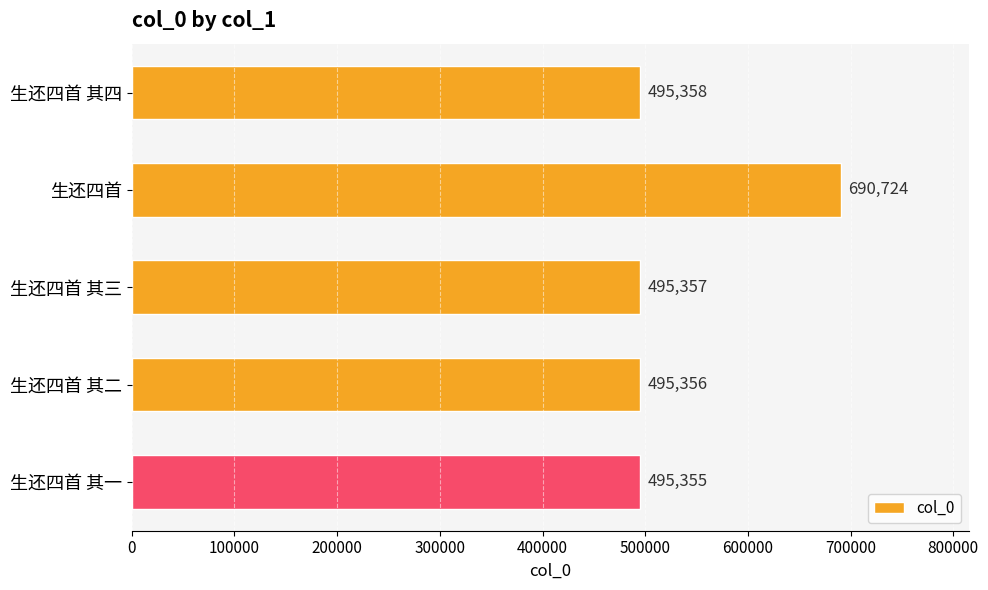

Which category has the lowest value across all series?

生还四首 其一